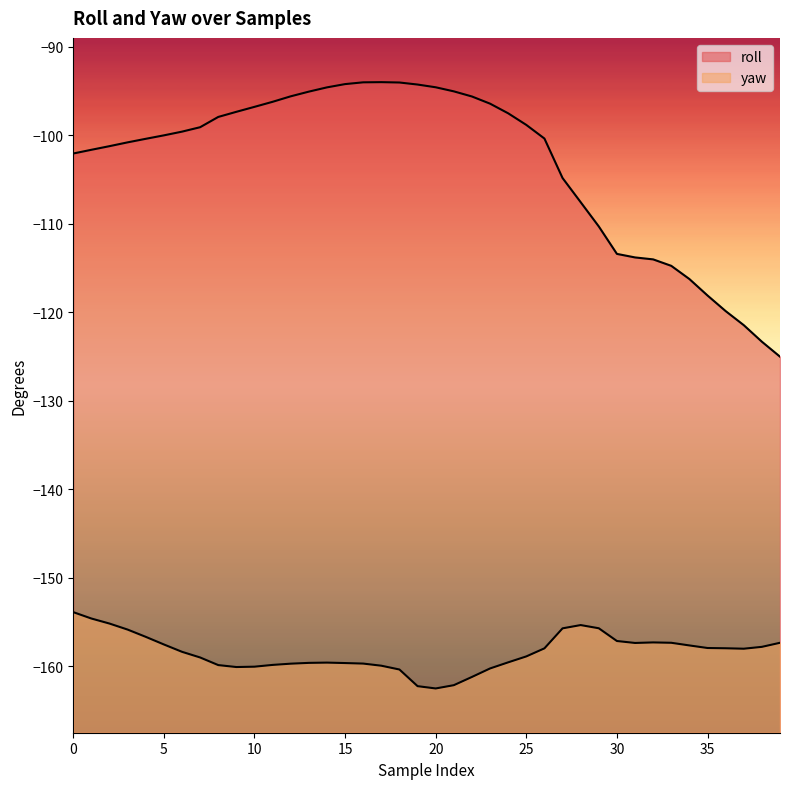

What is the lowest value of the yaw series?

-162.5